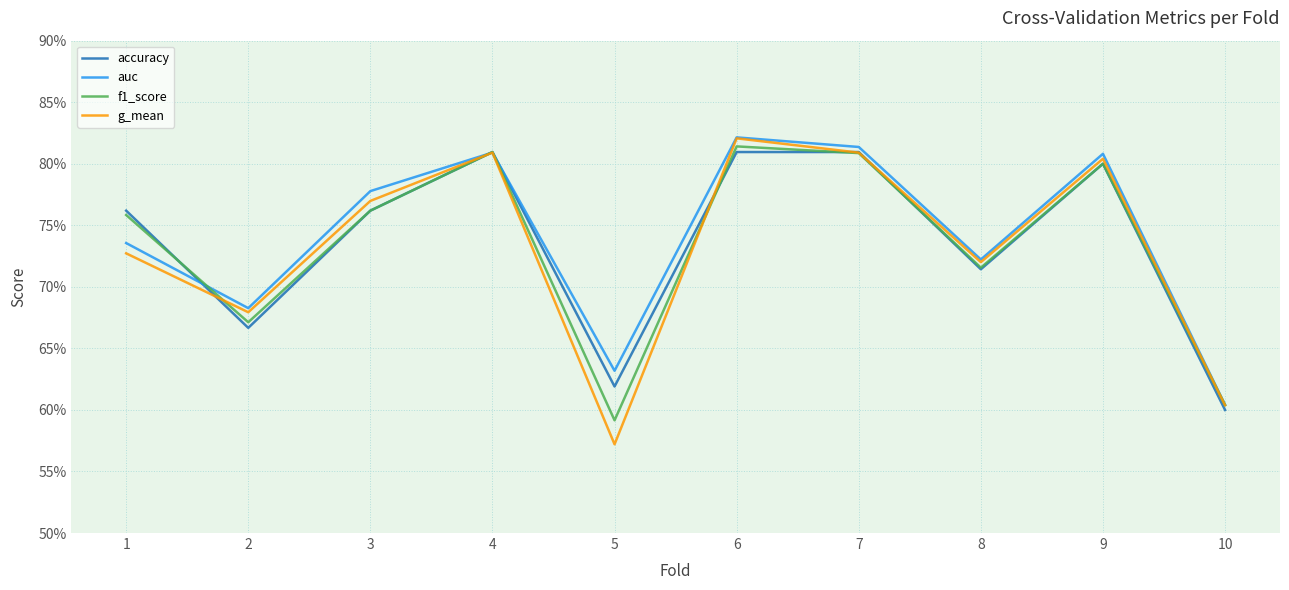

After their last crossing, which series has the higher values: f1_score or accuracy?

f1_score